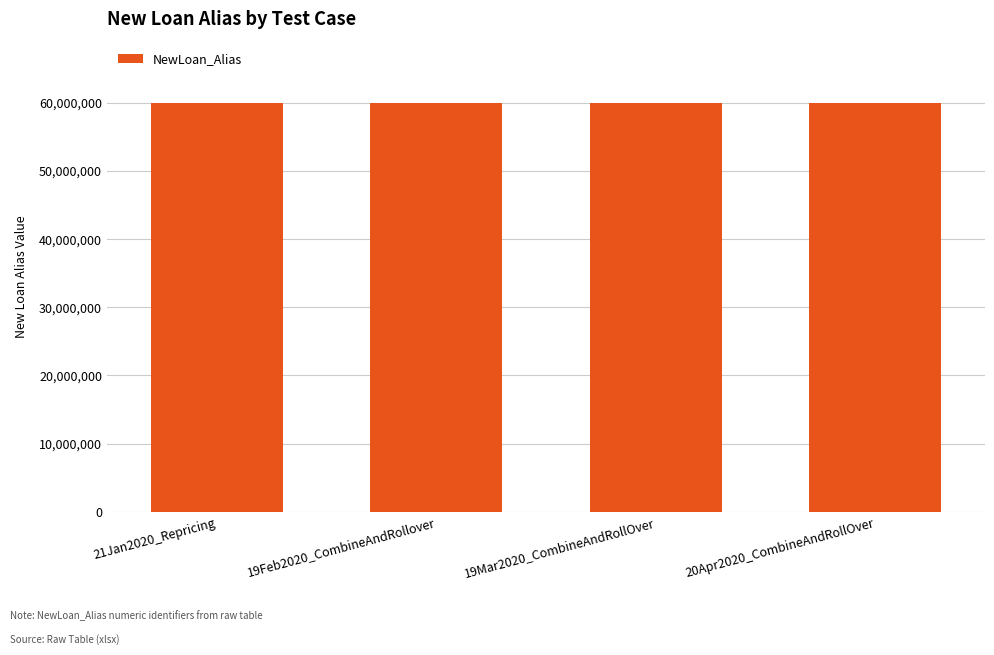

What is the difference between the values at 19Mar2020_CombineAndRollOver and 19Feb2020_CombineAndRollover?

91